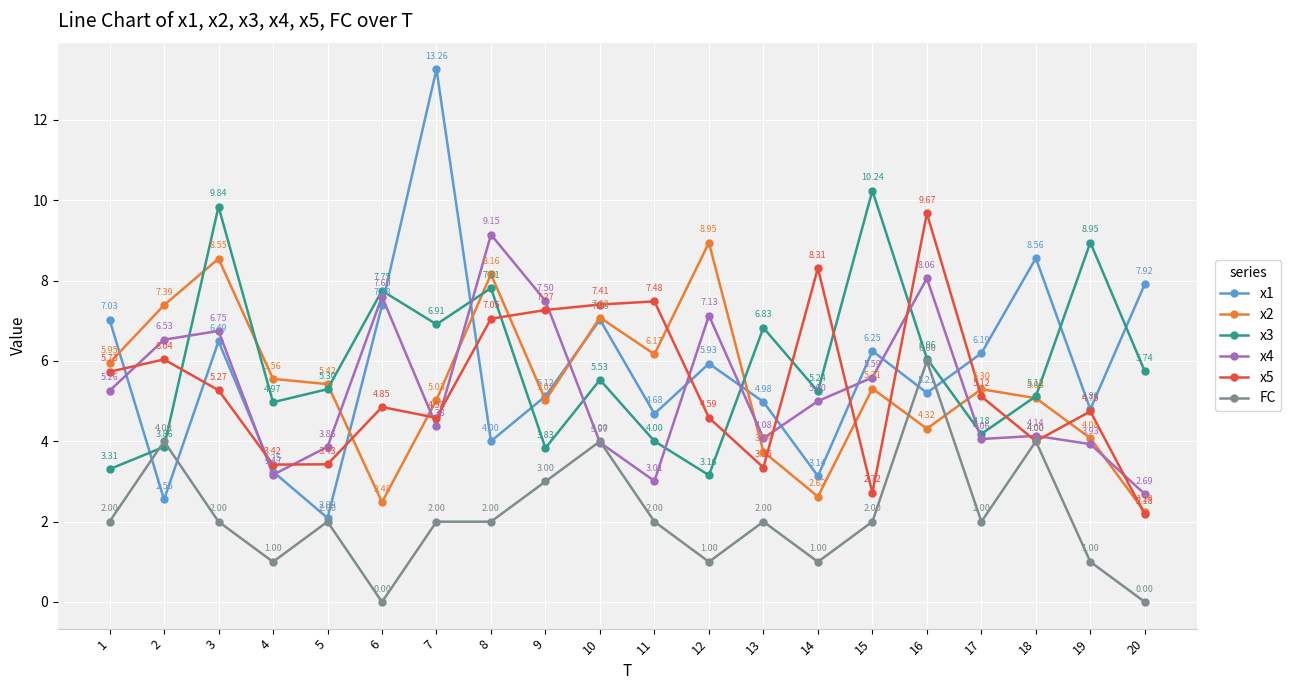

Where do x5 and x3 first cross each other?

2 and 3